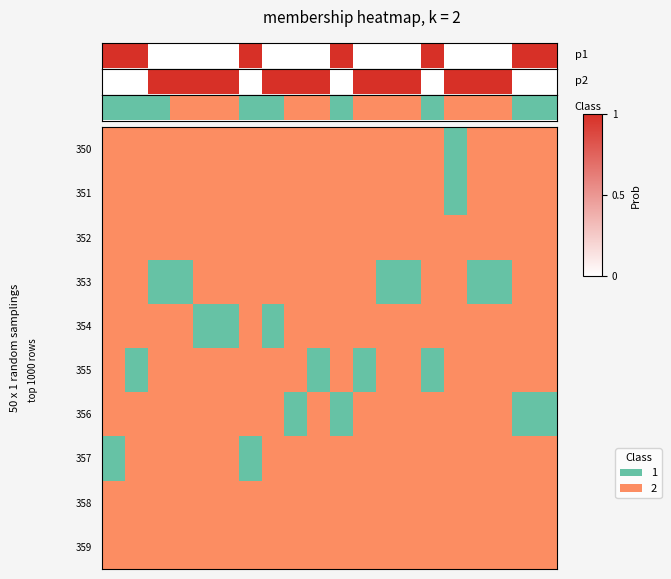

How many data points does each series have?

20